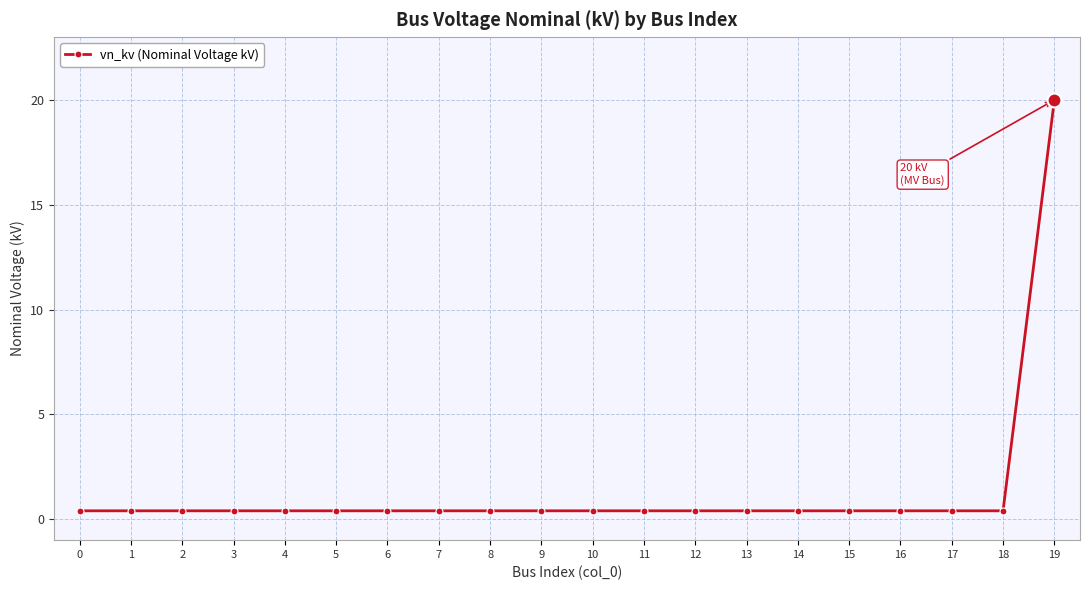

True or false: the data shows 0.4 at 17.

True